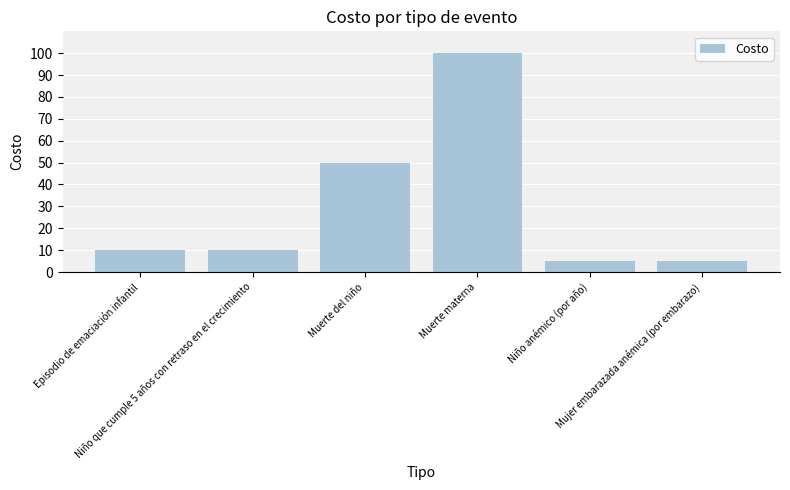

Count the number of categories in the chart.

6